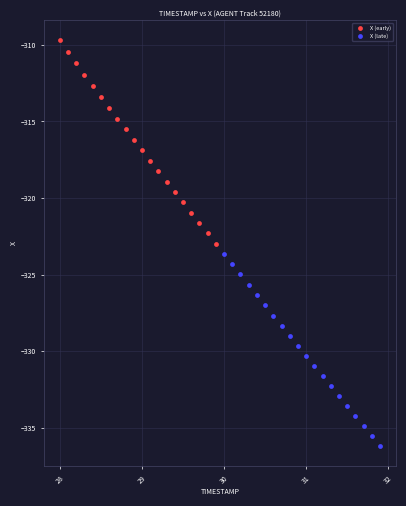

Which series reaches the maximum Y coordinate?

X (early)